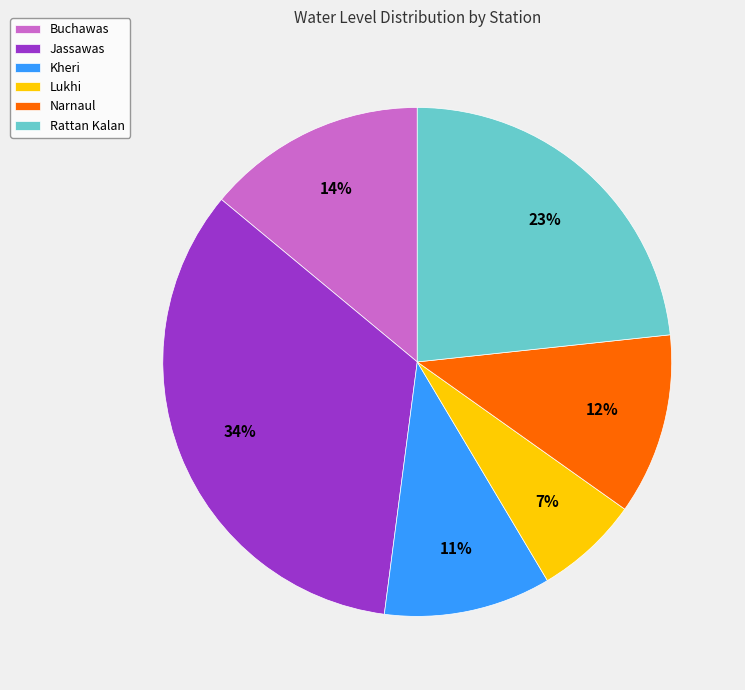

Approximately how many times larger is the value at Buchawas compared to Narnaul?

1.2